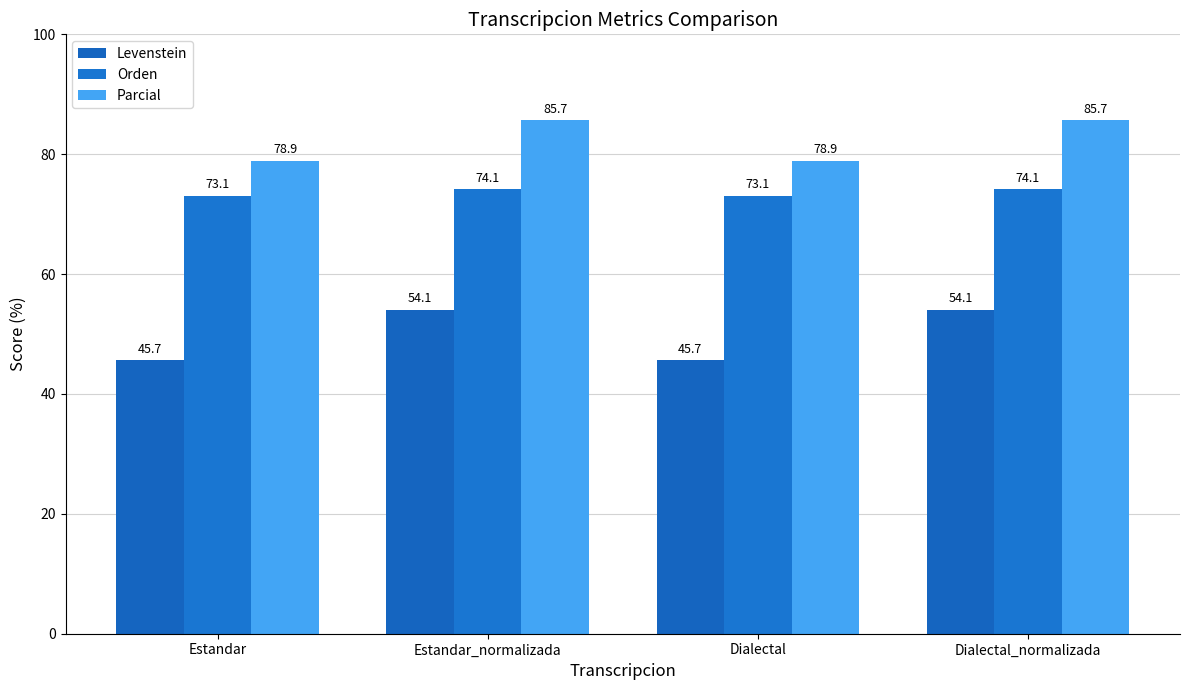

How many bars are there in each group?

3